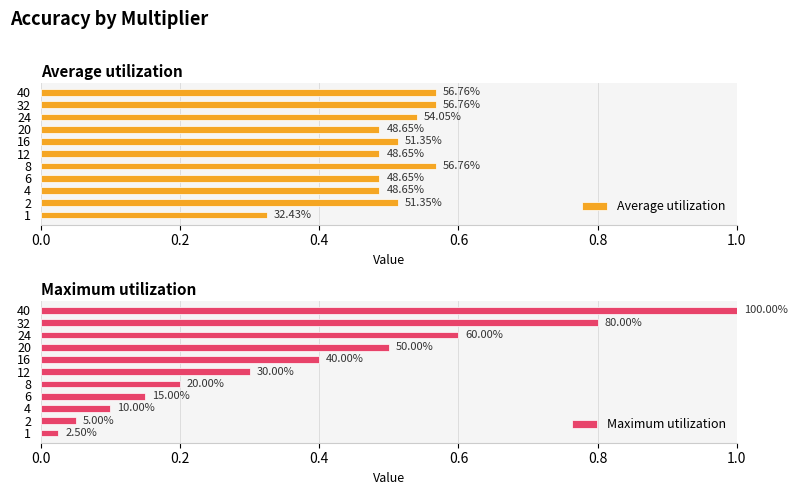

What is the sum of the Maximum utilization values at 6 and 2?

0.2